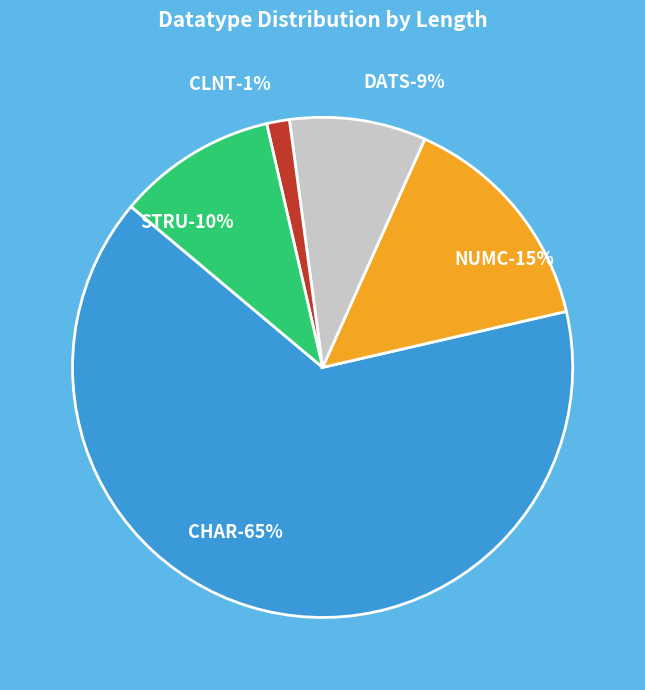

How many segments does this pie chart have?

5